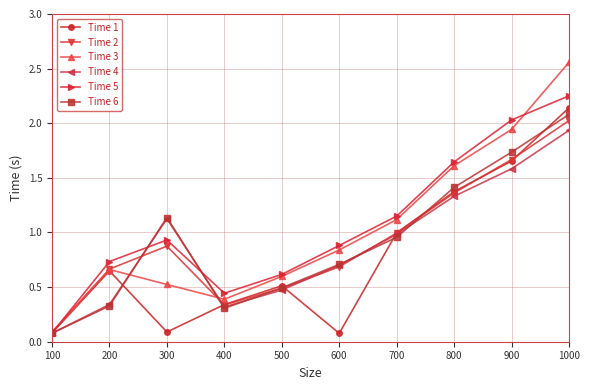

Which series has the largest range (max minus min)?

Time 3